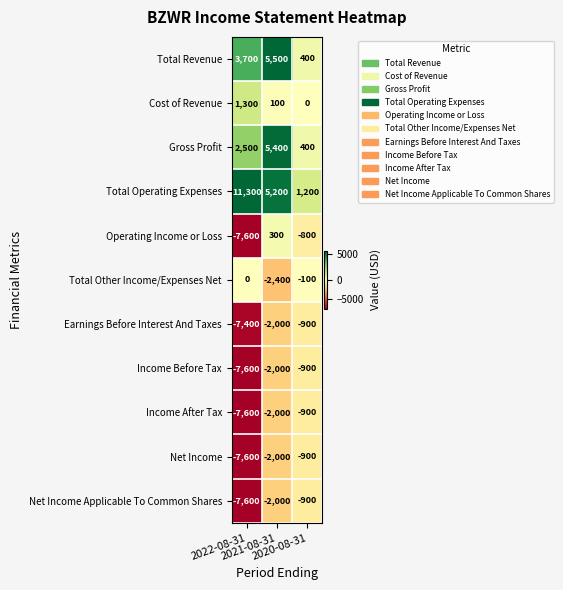

How many Total Revenue values are between 400 and 5500?

3